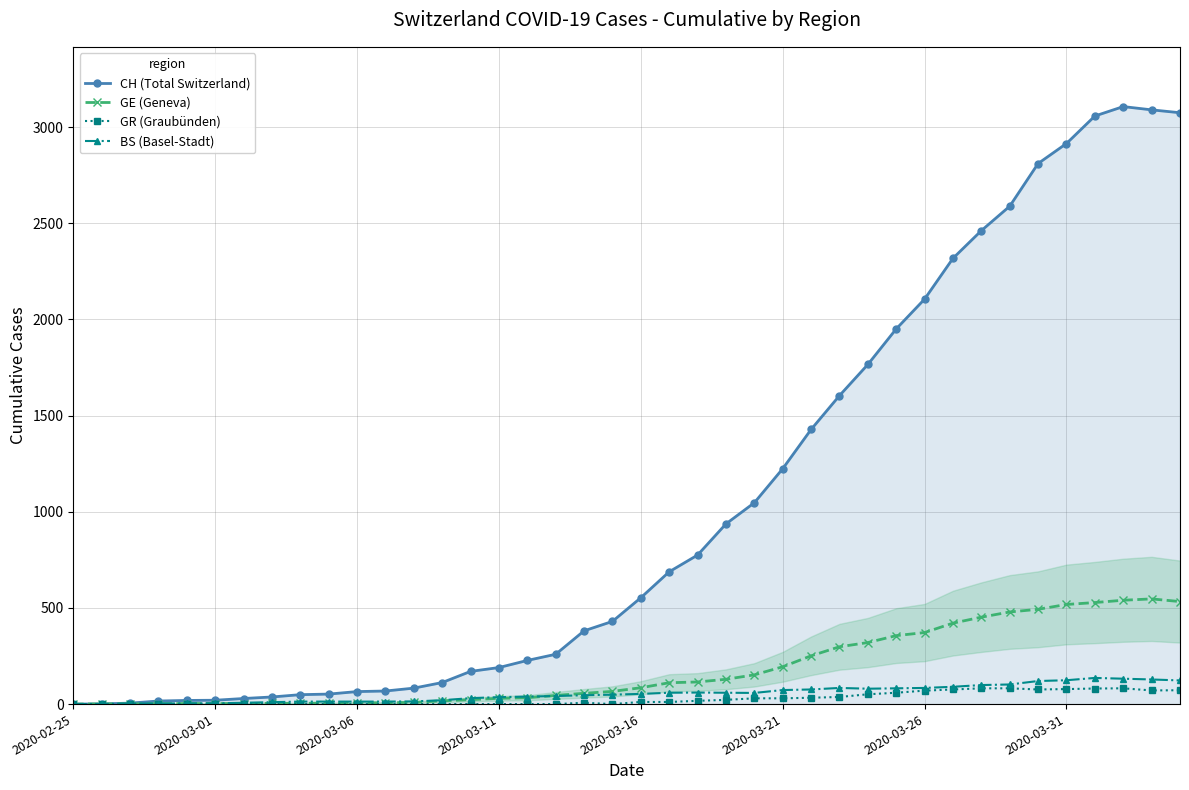

True or false: BS (Basel-Stadt) has more than 1 interior local peaks.

True